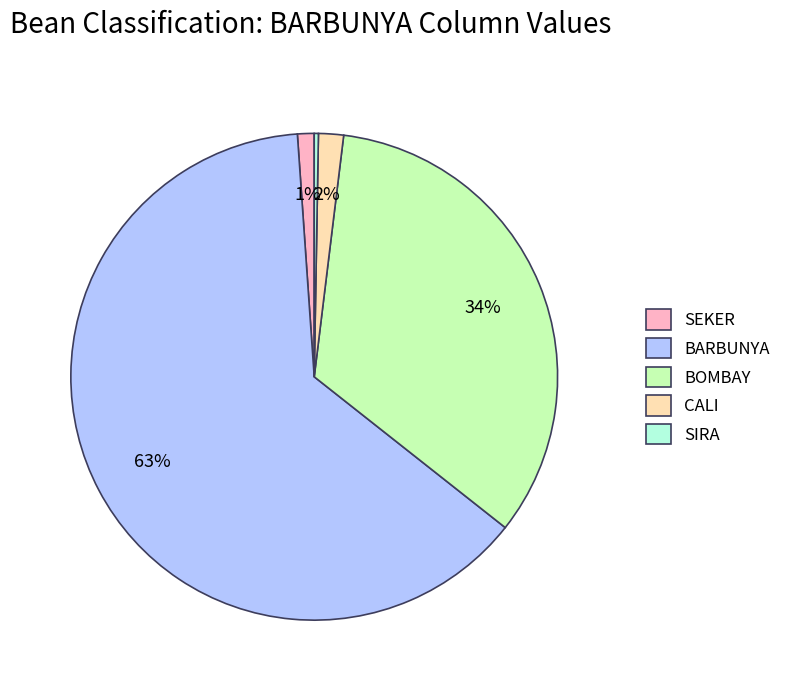

Between CALI and SEKER, which is larger?

CALI